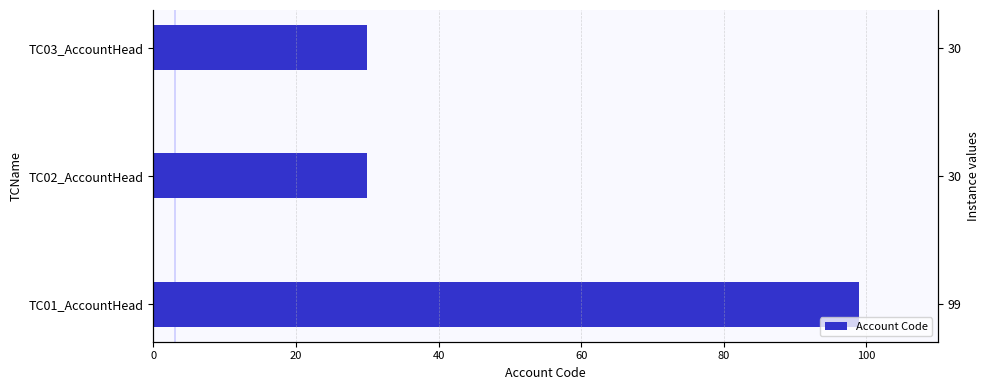

What is the value of the 1st bar from the left?

99